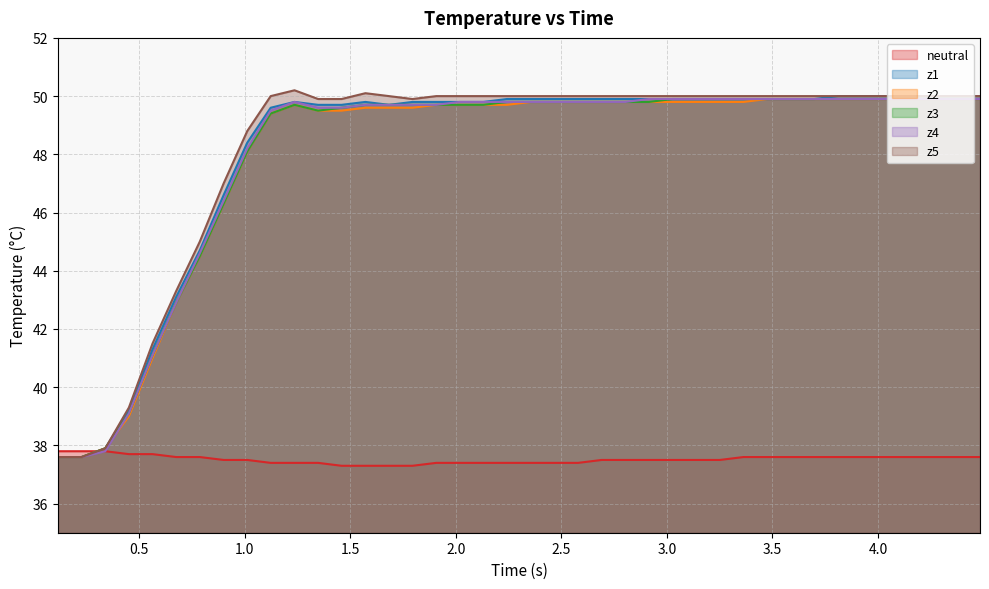

How many interior local peaks does the z5 series have?

2